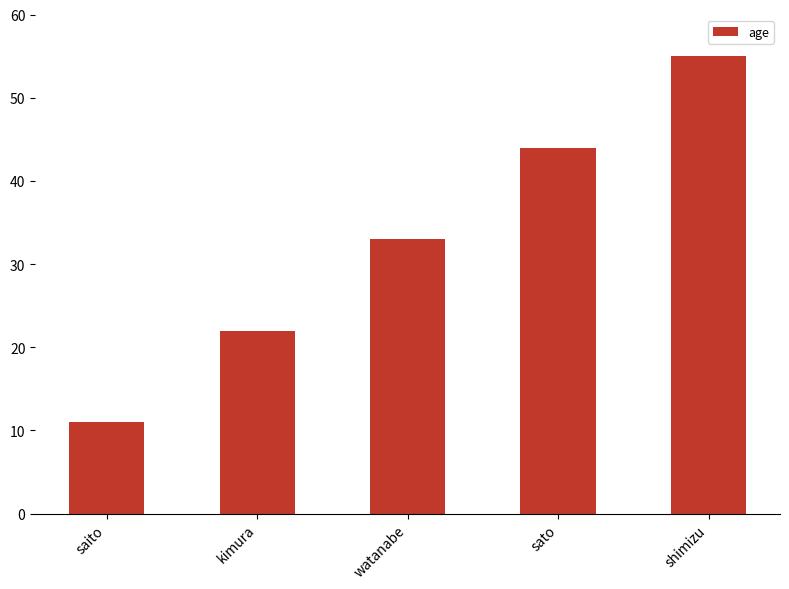

What is the change in value from watanabe to sato?

+11